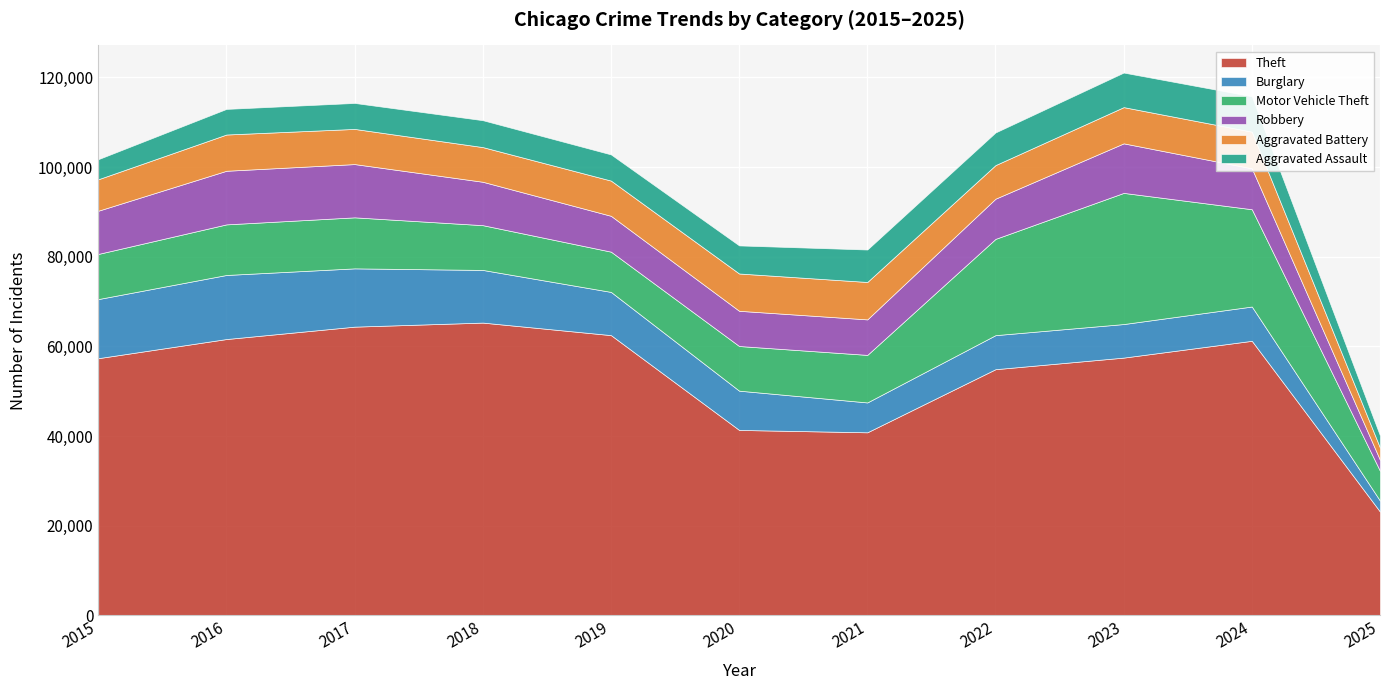

True or false: Robbery has a value of 11960 at 2016.

True